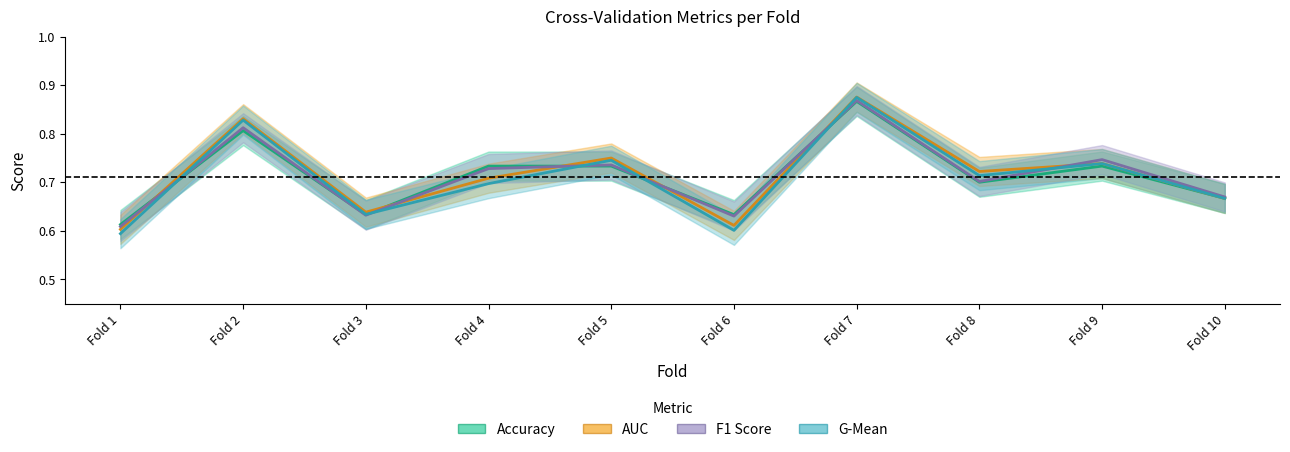

True or false: f1_score has more than 1 interior local peaks.

True